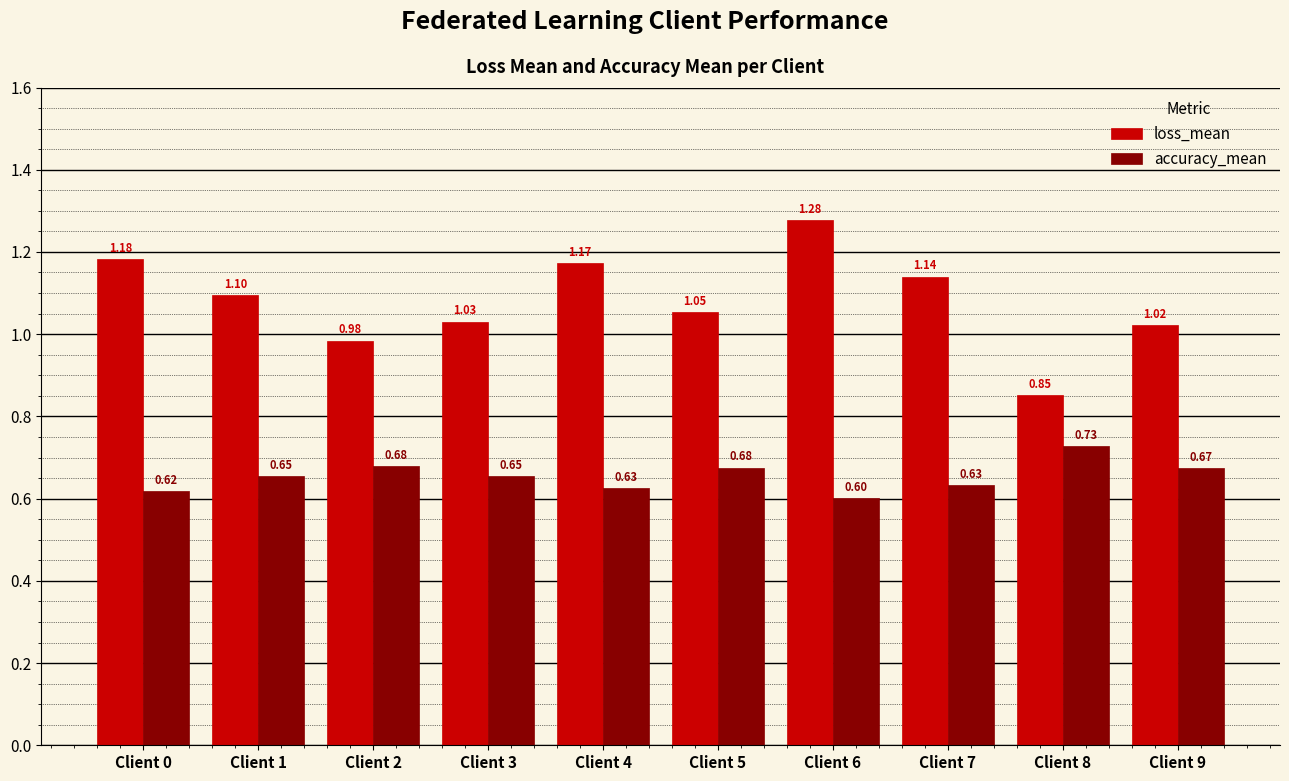

How many bars are there in each group?

2